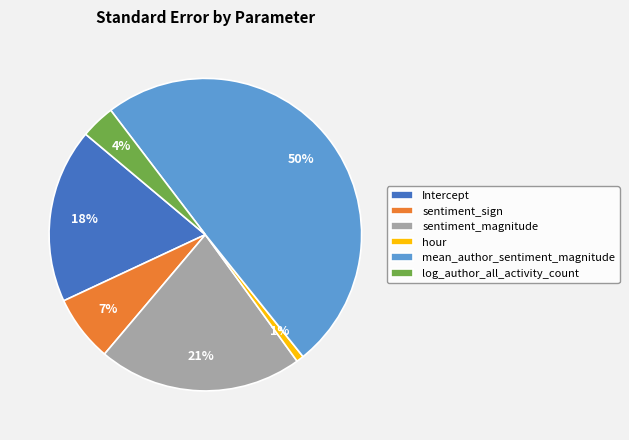

Which slice is the largest?

mean_author_sentiment_magnitude